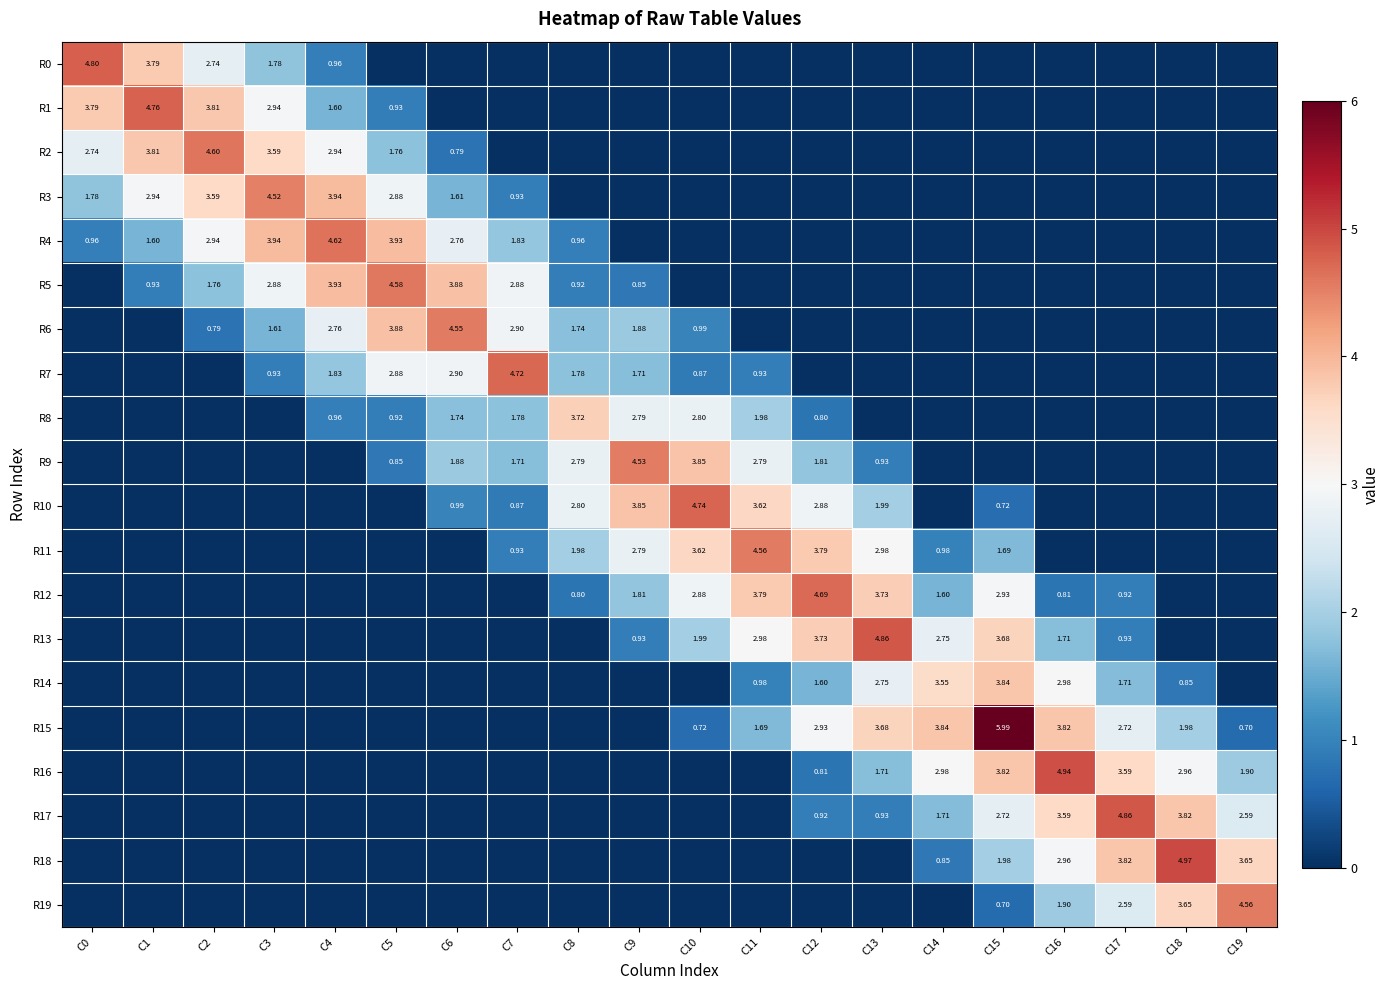

Which series has the widest spread of values?

R15